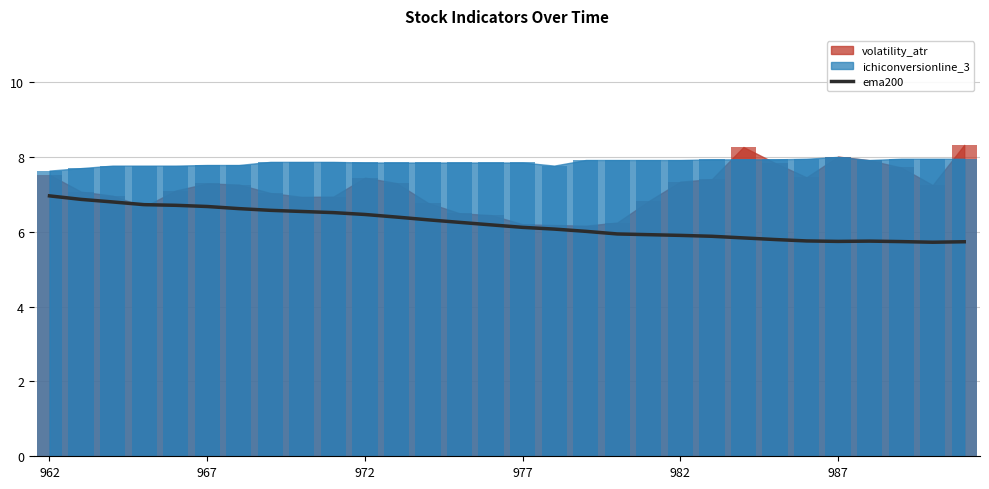

What is the difference between the maximum and minimum values?

1.2